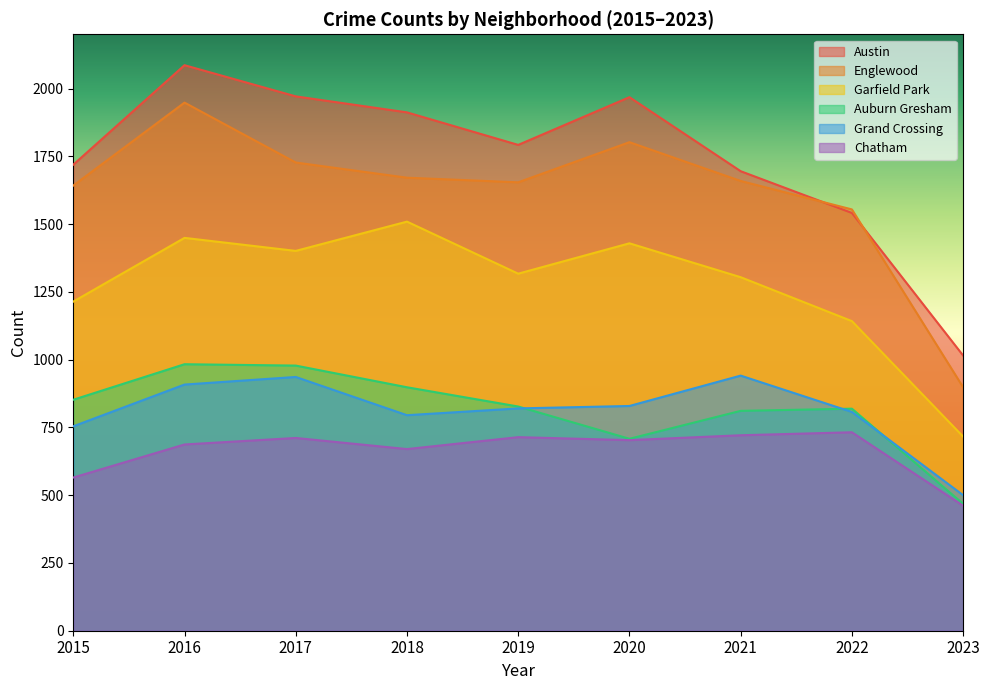

True or false: Auburn Gresham and Chatham cross at least once.

False